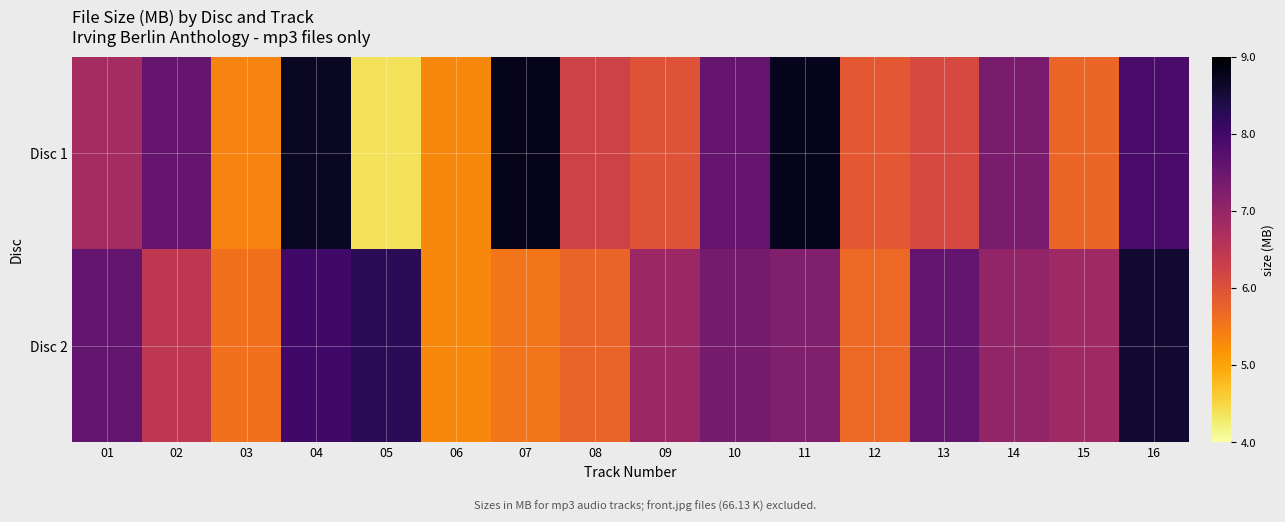

List the series in order of their peak value, lowest first.

Disc 2, Disc 1